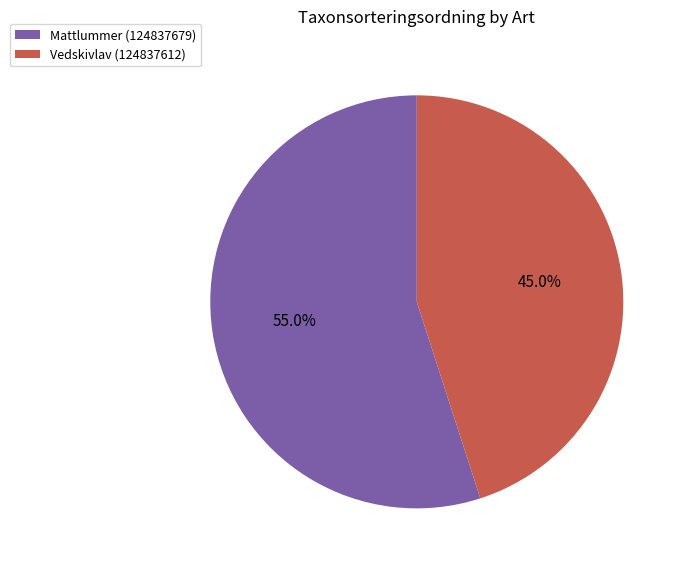

Combined, what portion of the pie is Mattlummer (124837679) and Vedskivlav (124837612)?

100.0%